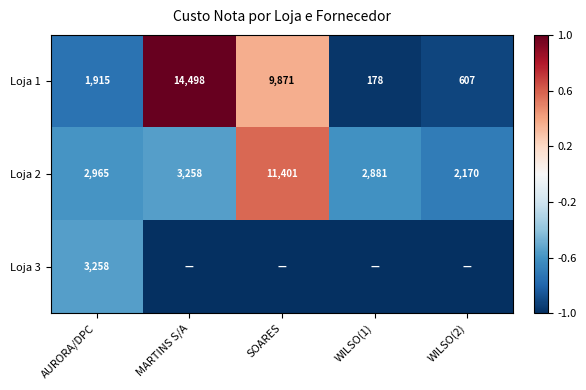

What is the difference between the second highest and minimum values in the Loja 1 series?

9693